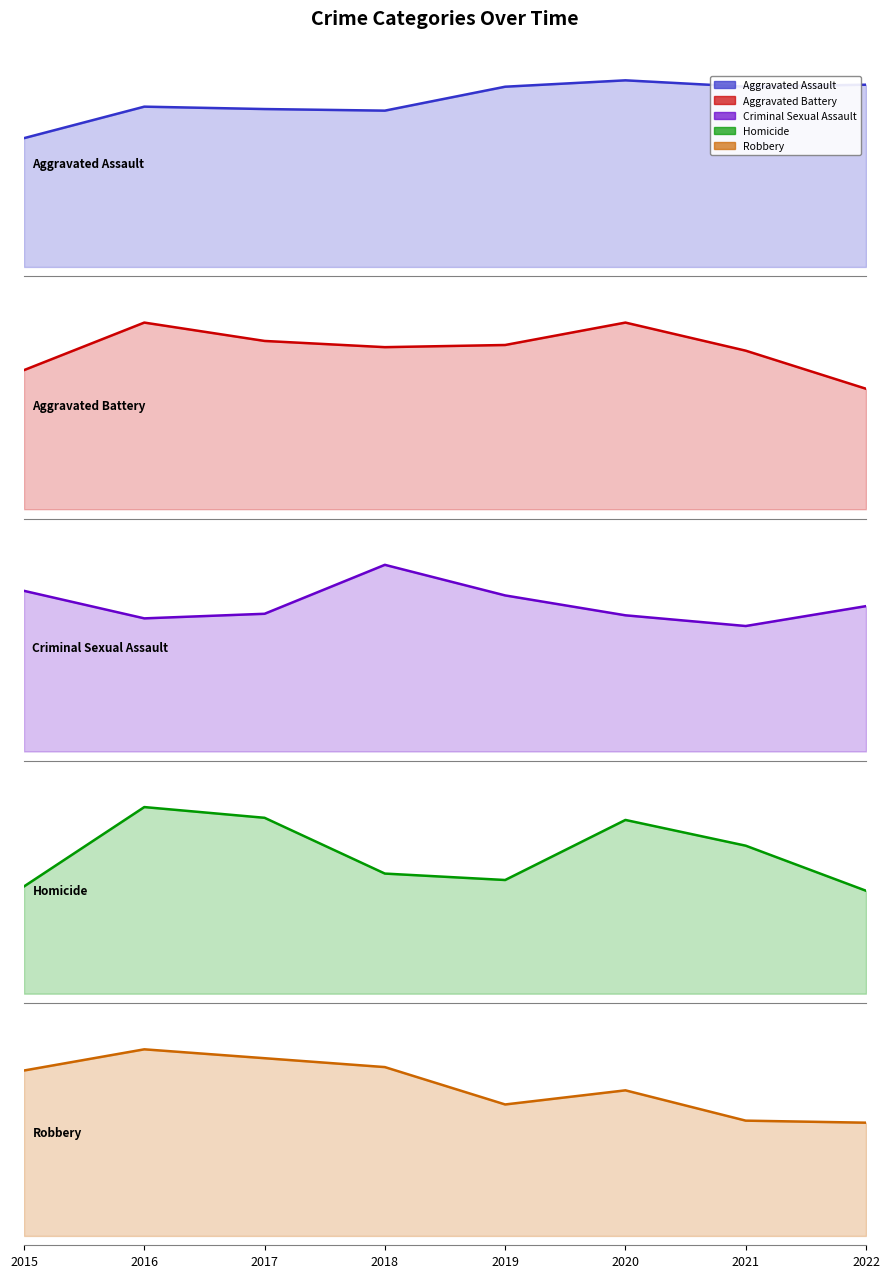

True or false: Aggravated Battery and Criminal Sexual Assault cross at least once.

False